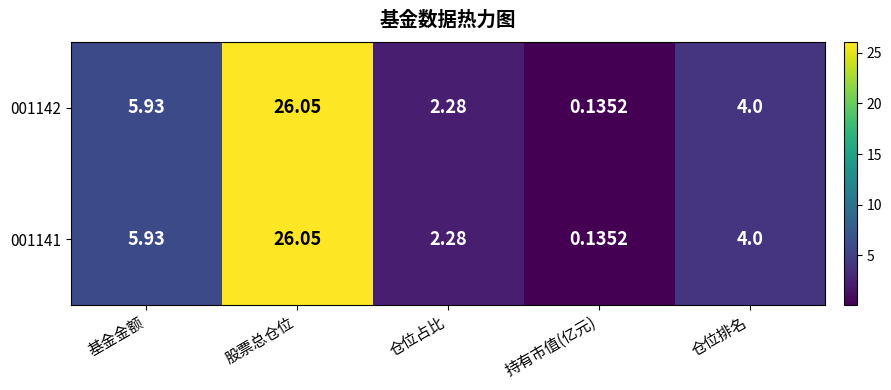

At which category does the chart reach its minimum across all series?

持有市值(亿元)